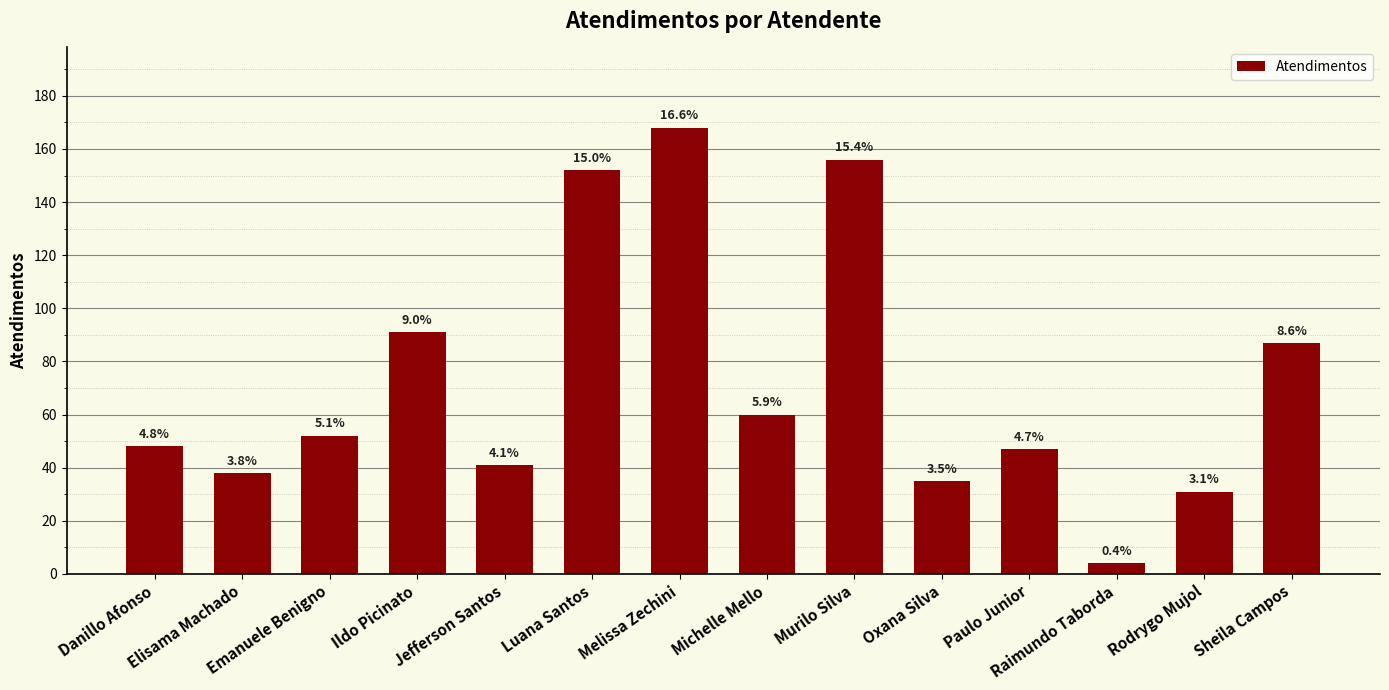

Where is the data nearest to the value 86?

Sheila Campos